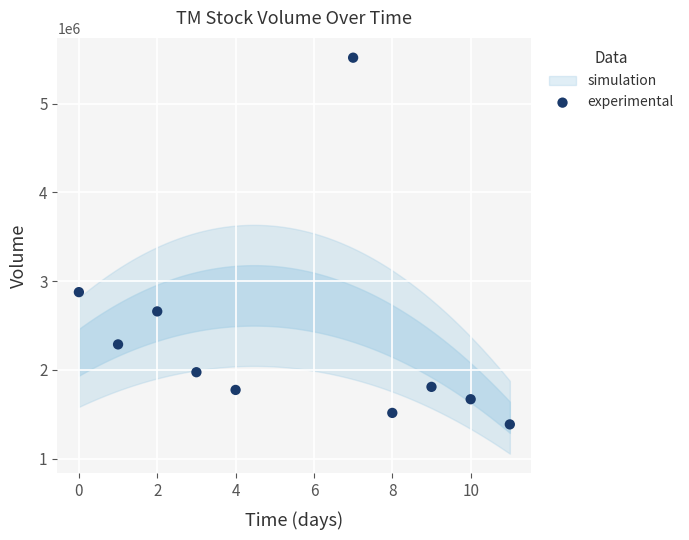

What Y value in the scatter plot is closest to 3450850?

2875200